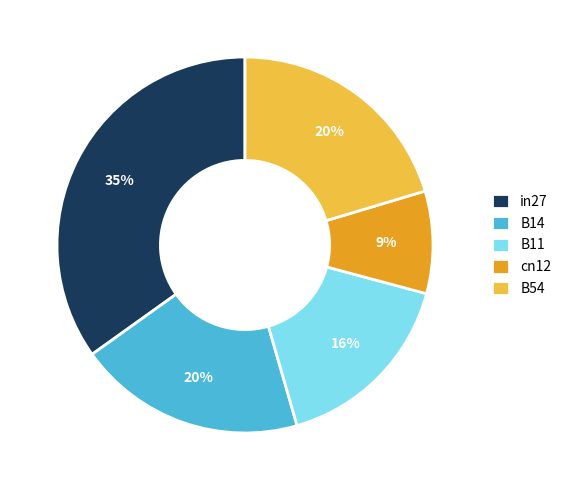

The B11 slice represents 29% of the pie. True or false?

False